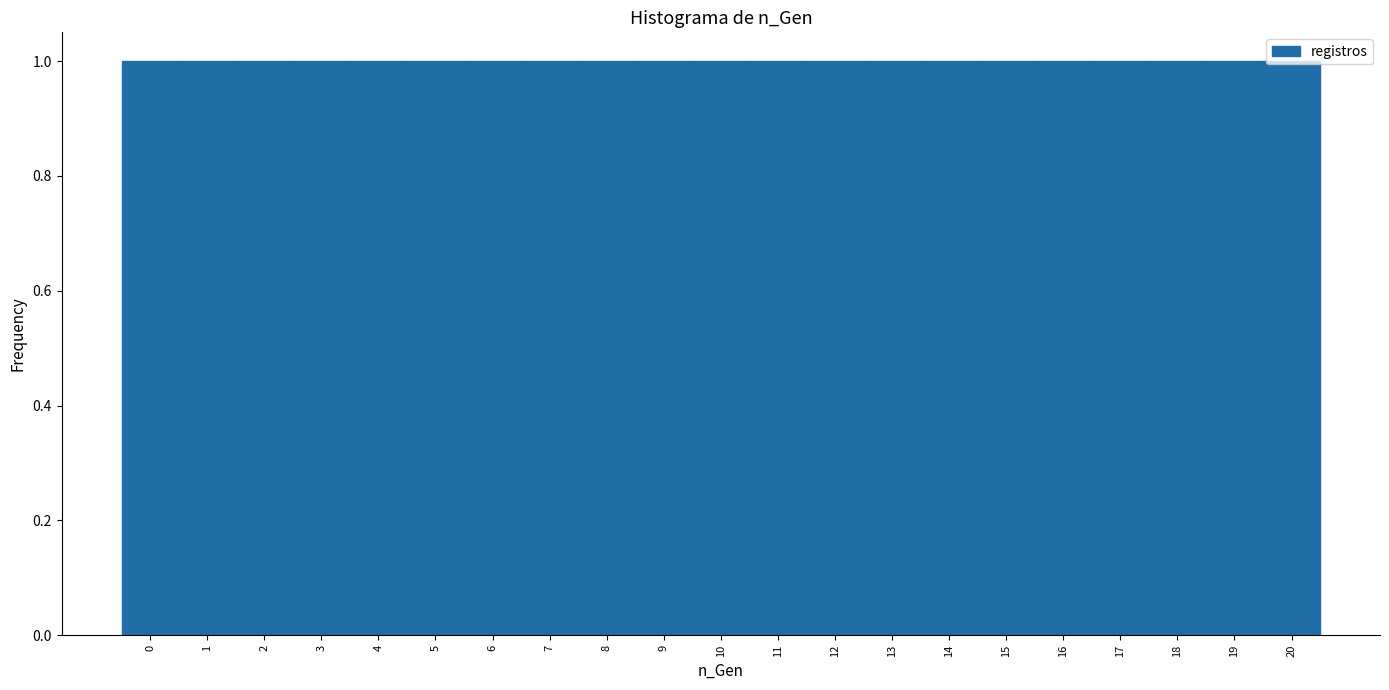

Reading left to right, list every bar in this chart as the range it spans on the x-axis followed by its height. The values are not printed on the chart, so give them approximately, as read against the axis.

-0.5 to 0.5: 1
0.5 to 1.5: 1
1.5 to 2.5: 1
2.5 to 3.5: 1
3.5 to 4.5: 1
4.5 to 5.5: 1
5.5 to 6.5: 1
6.5 to 7.5: 1
7.5 to 8.5: 1
8.5 to 9.5: 1
9.5 to 10.5: 1
10.5 to 11.5: 1
11.5 to 12.5: 1
12.5 to 13.5: 1
13.5 to 14.5: 1
14.5 to 15.5: 1
15.5 to 16.5: 1
16.5 to 17.5: 1
17.5 to 18.5: 1
18.5 to 19.5: 1
19.5 to 20.5: 1